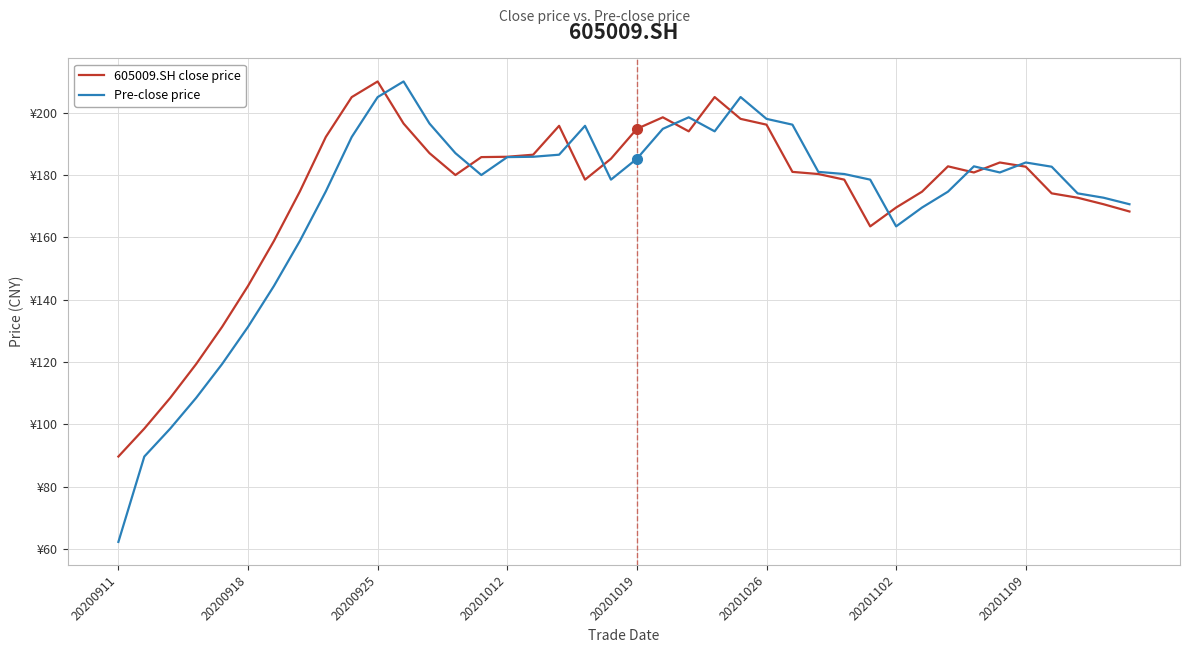

What are all the series names shown in the legend?

605009.SH close price, Pre-close price